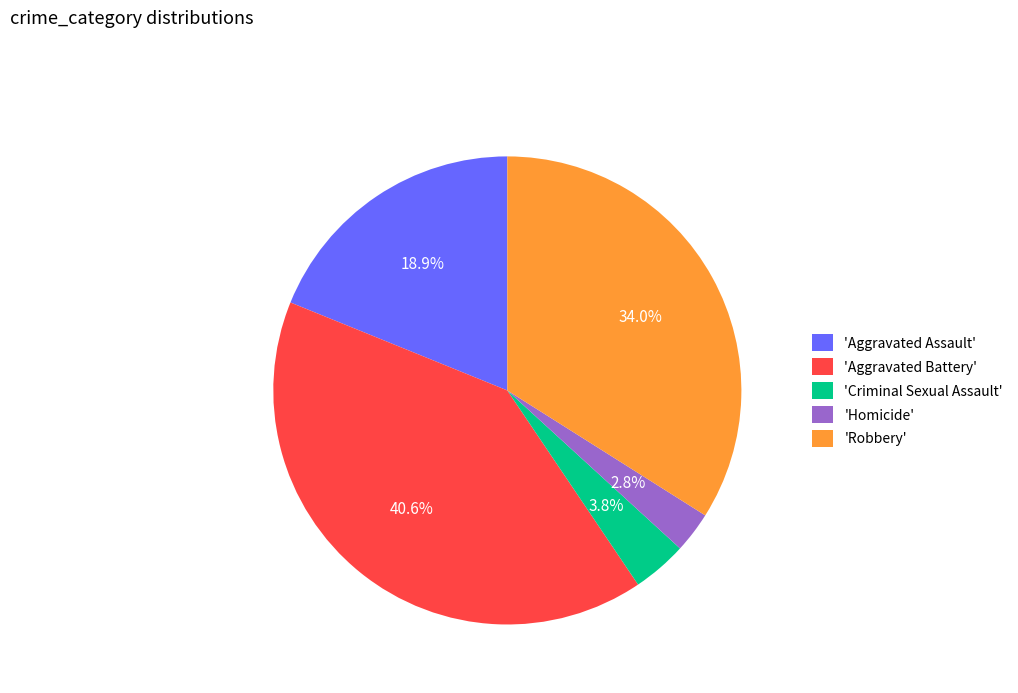

Is the sum of 'Criminal Sexual Assault' and 'Homicide' greater than half?

No